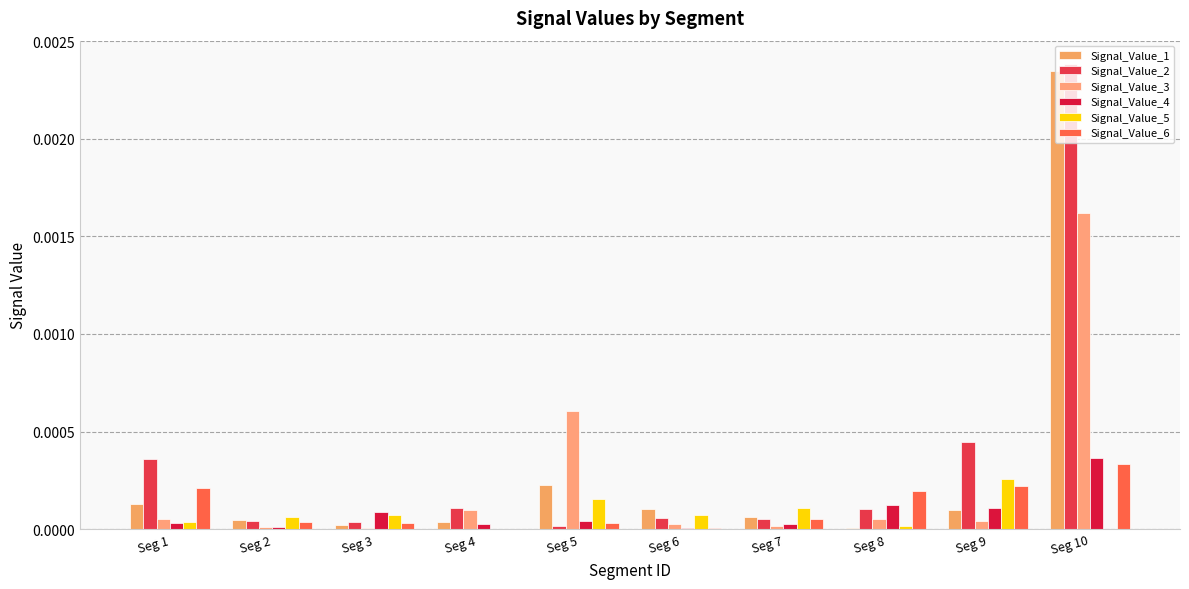

How many groups of bars are there?

10